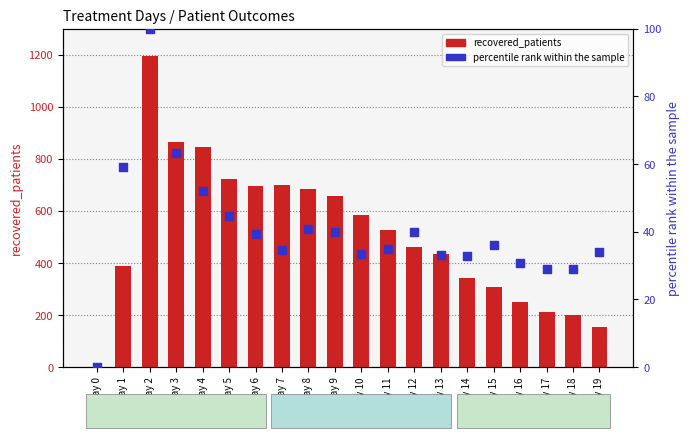

Is the value of percentile rank within the sample at Day 10 greater than the value of recovered_patients at Day 2?

No